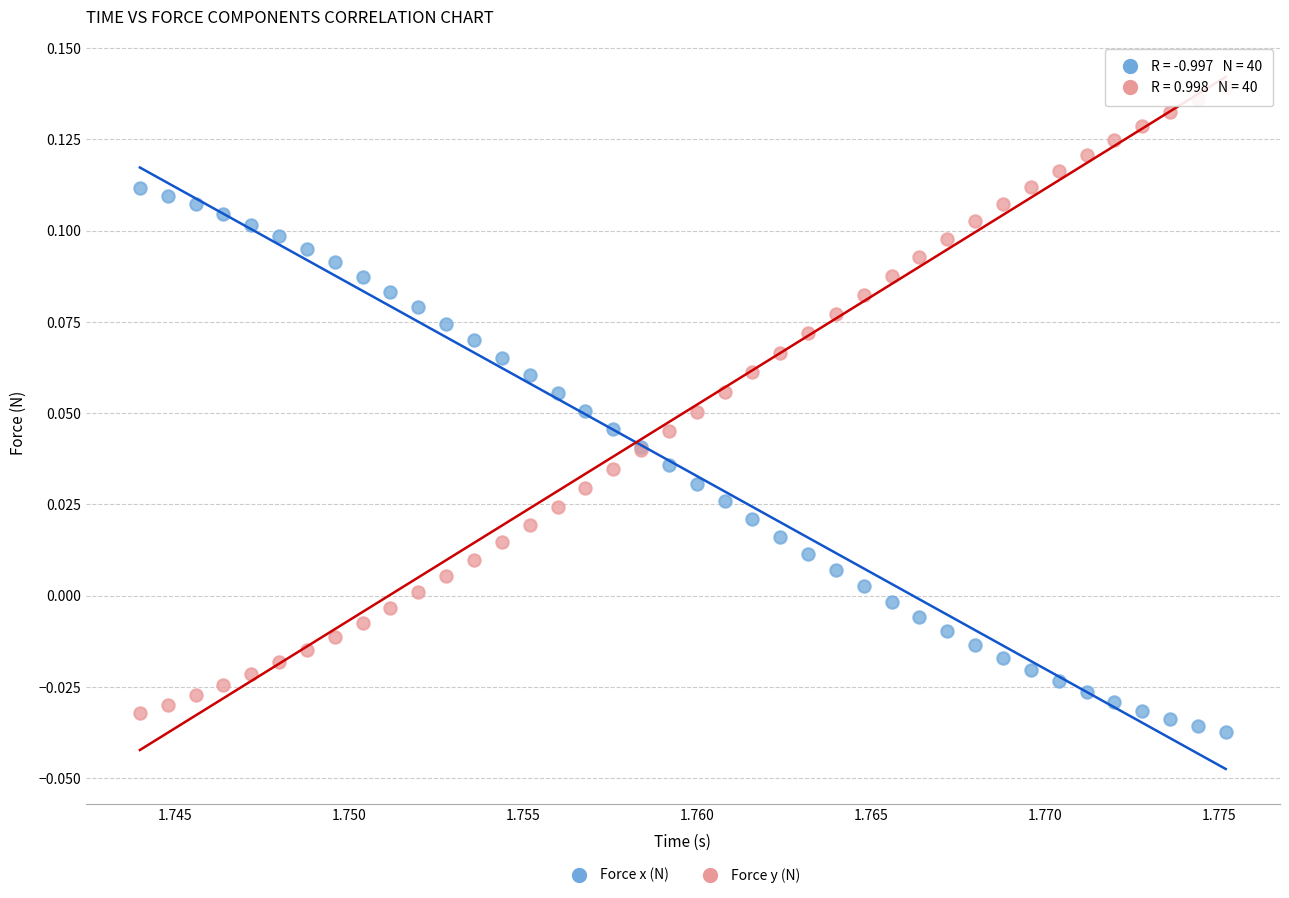

Which series has the widest spread of Y values?

Force y (N)